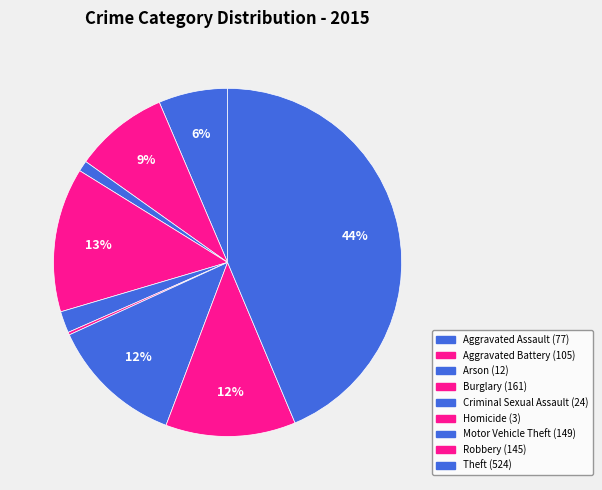

Rank the categories by value from highest to lowest.

Theft, Burglary, Motor Vehicle Theft, Robbery, Aggravated Battery, Aggravated Assault, Criminal Sexual Assault, Arson, Homicide